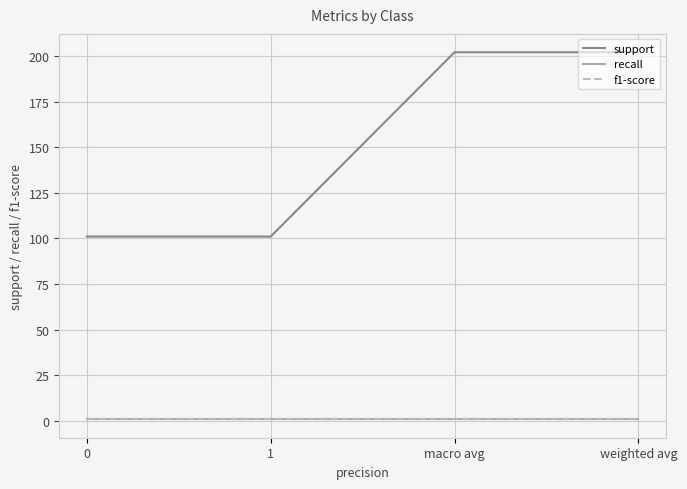

What is the label of the 3rd point from the right?

1